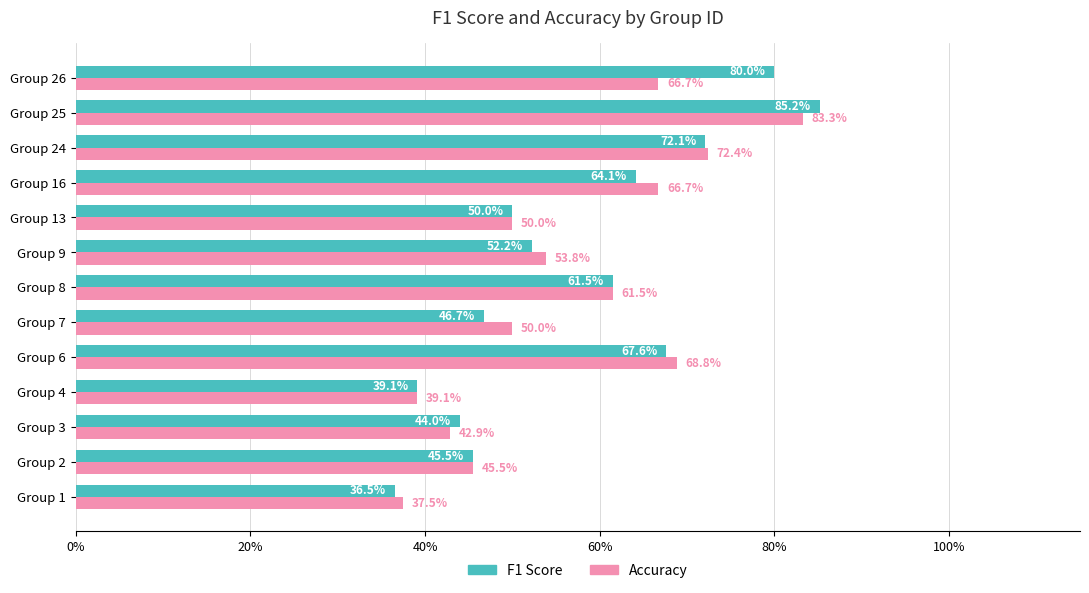

What are all the series names shown in the legend?

F1 Score, Accuracy